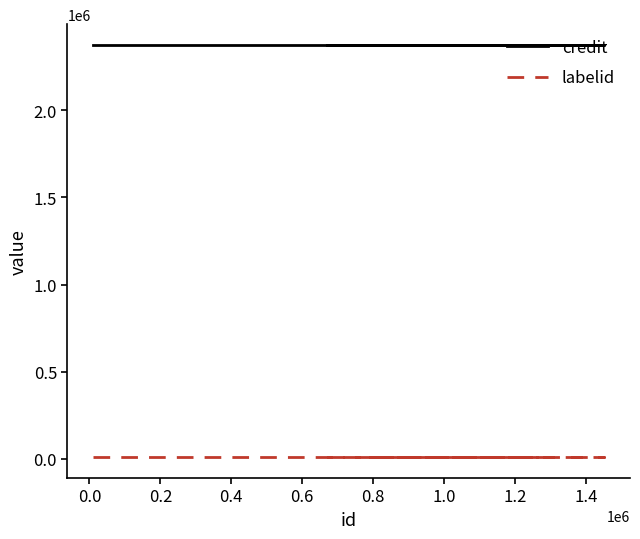

Reading left to right, transcribe all the data shown in this chart.

credit: 2376495	2376495	2376495	2376495	2376495	2376495
labelid: 7525	7525	7525	7525	7525	7525